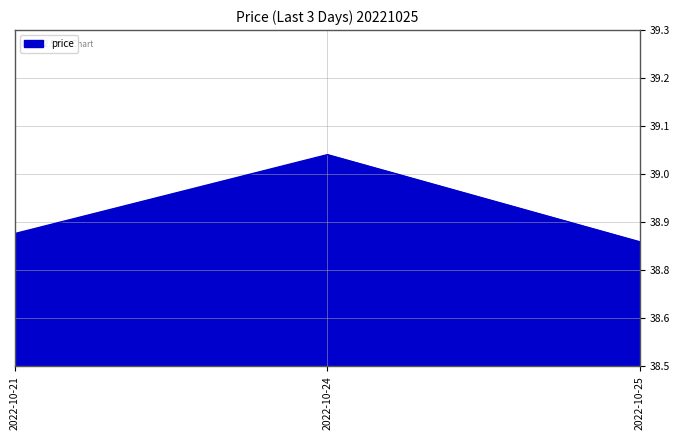

Is this an area chart (filled region under the line)?

Yes